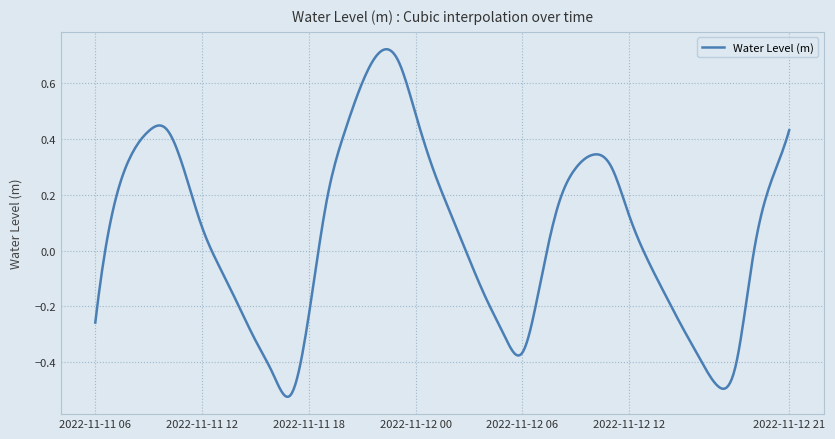

What is the difference between the maximum and minimum values?

1.2